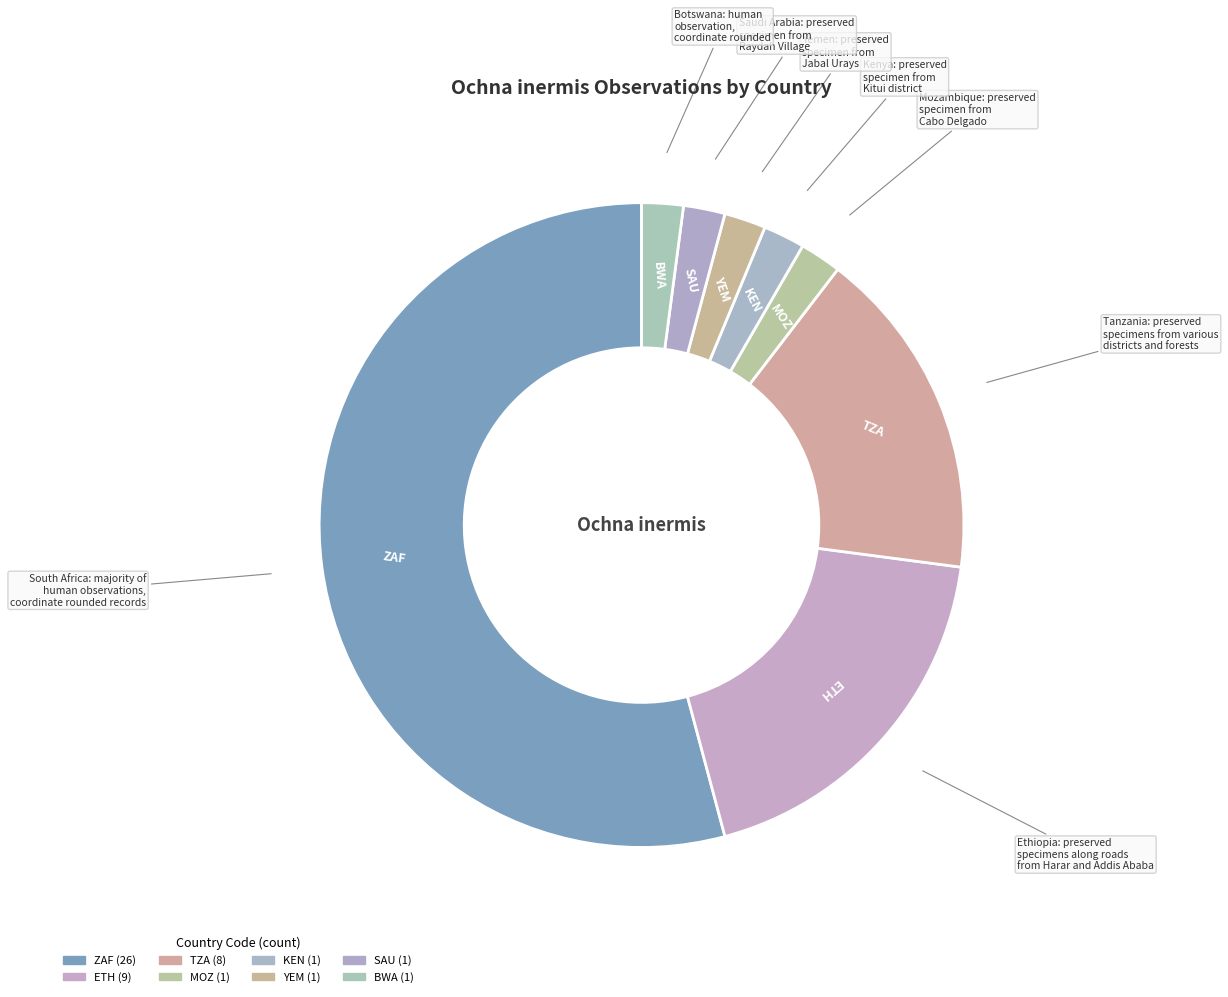

How many slices are in this pie chart?

8